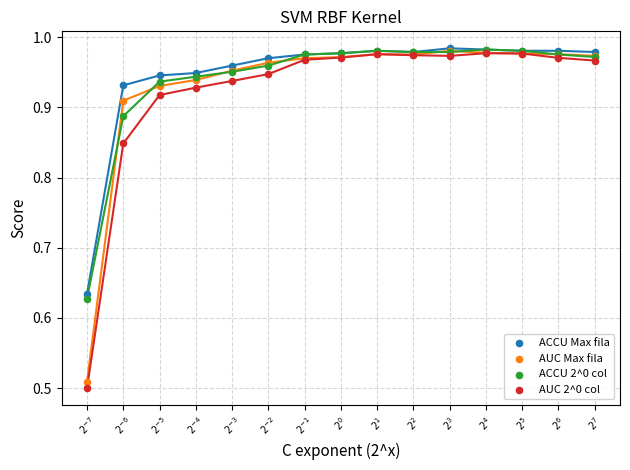

Which series has the largest Y range (max minus min)?

AUC 2^0 col